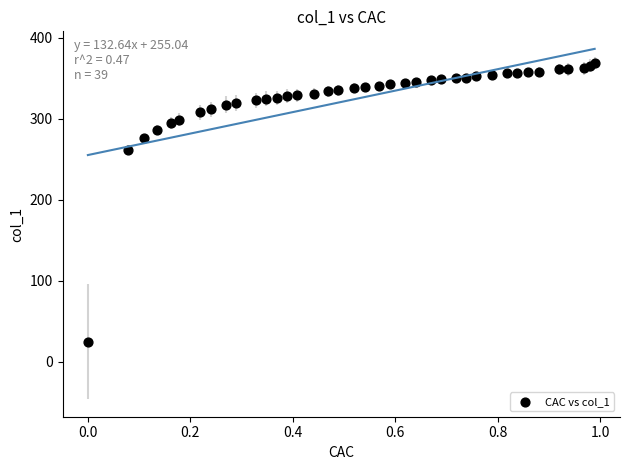

What Y value in the scatter plot is closest to 196?

261.9